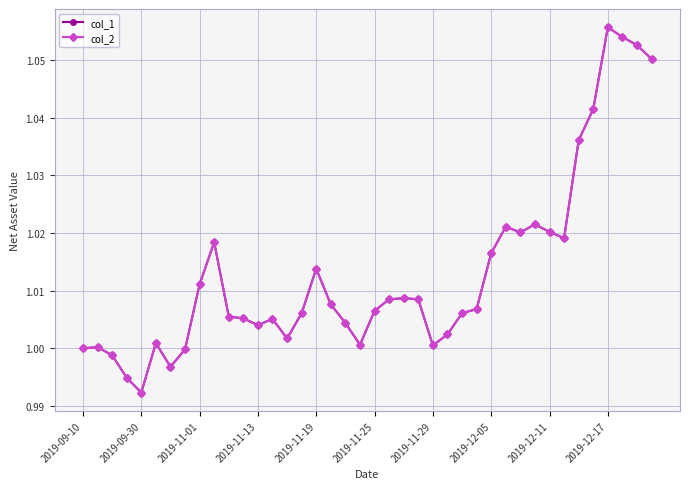

Reading left to right, extract all data points from this chart.

col_1: 1.0	1.0	1.0	1.0	1.0	1.0	1.0	1.0	1.0	1.0	1.0	1.0	1.0	1.0	1.0	1.0	1.0	1.0	1.0	1.0	1.0	1.0	1.0	1.0	1.0	1.0	1.0	1.0	1.0	1.0	1.0	1.0	1.0	1.0	1.0	1.0	1.1	1.1	1.1	1.1
col_2: 1.0	1.0	1.0	1.0	1.0	1.0	1.0	1.0	1.0	1.0	1.0	1.0	1.0	1.0	1.0	1.0	1.0	1.0	1.0	1.0	1.0	1.0	1.0	1.0	1.0	1.0	1.0	1.0	1.0	1.0	1.0	1.0	1.0	1.0	1.0	1.0	1.1	1.1	1.1	1.1